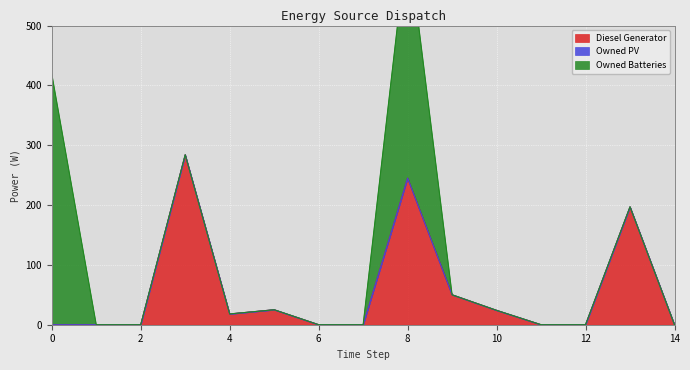

Which series has the largest total across all categories?

Diesel Generator